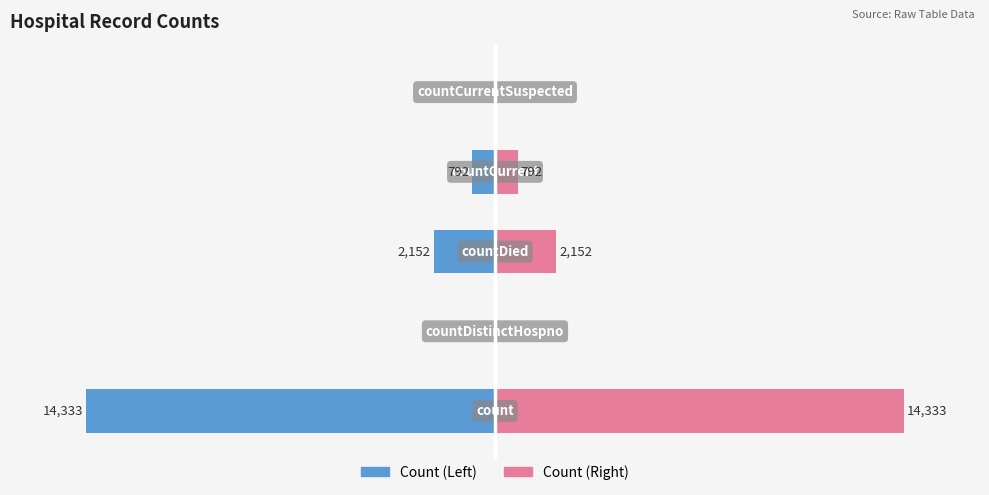

At how many categories does at least one series exceed 6979?

1